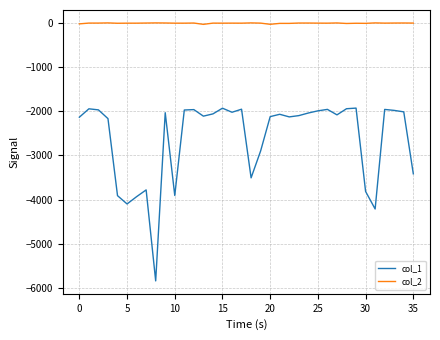

Is this an area chart (filled region under the line)?

No